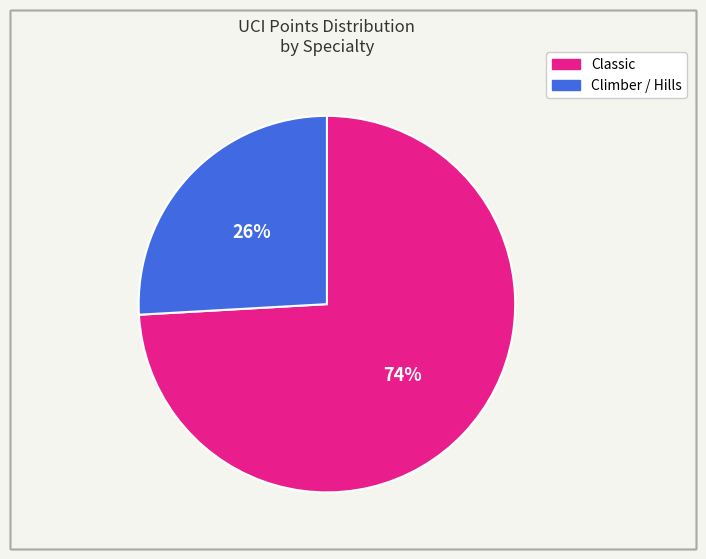

Is there any slice that represents more than half of the pie?

Yes